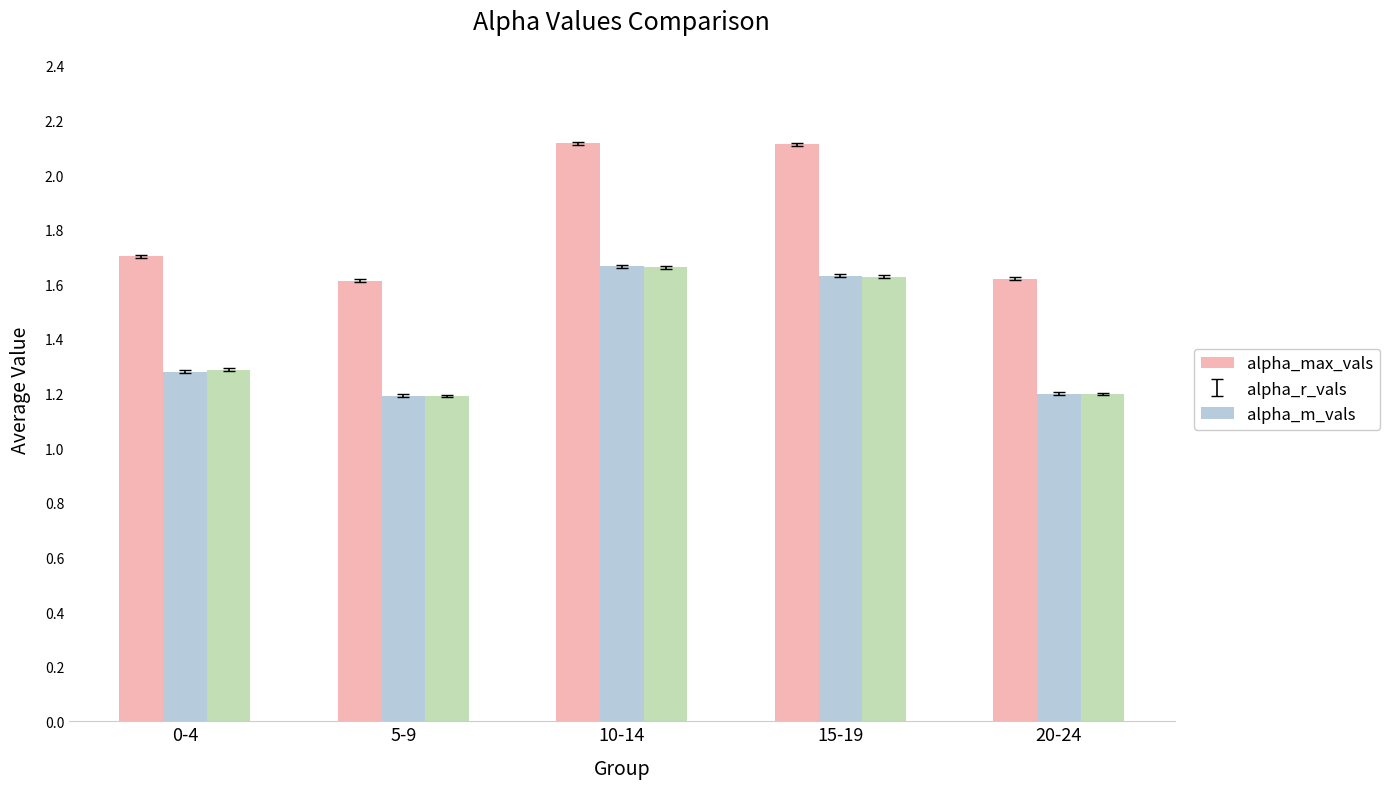

What is the sum of the alpha_max_vals values at 20-24 and 15-19?

3.7